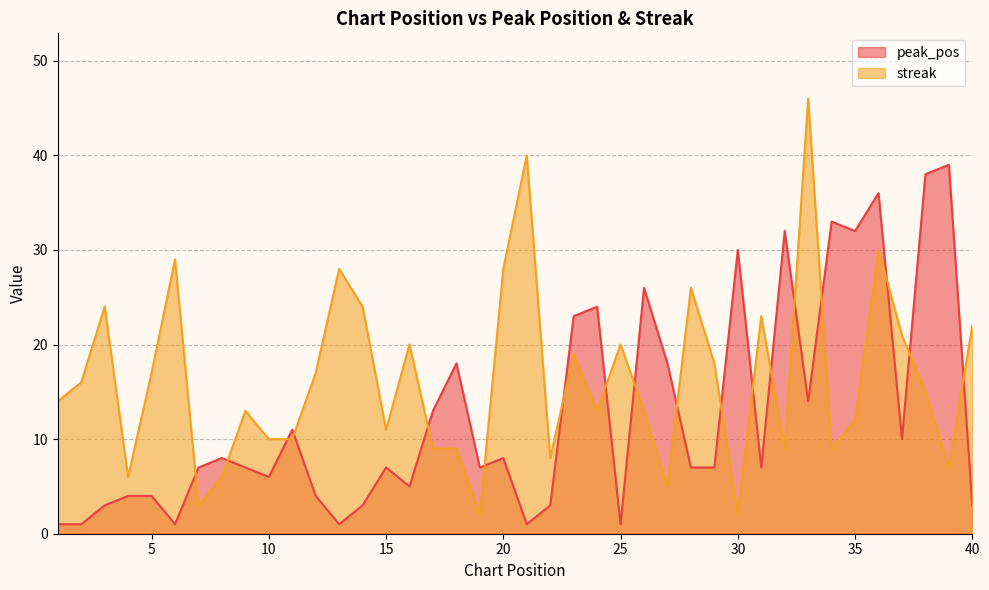

Which series changed the most between 27 and 37?

streak